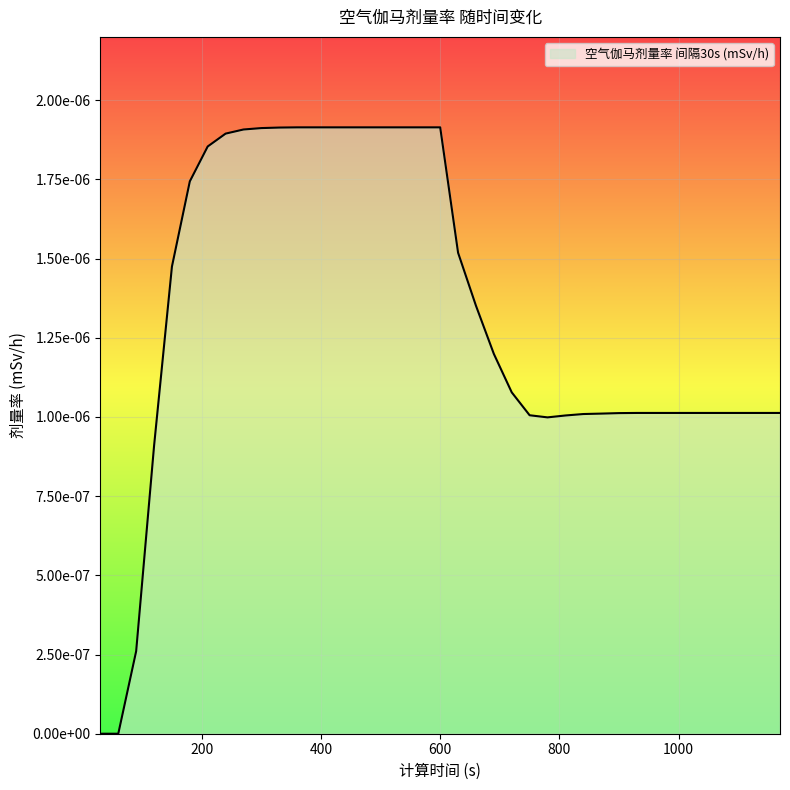

How many values are above zero?

37